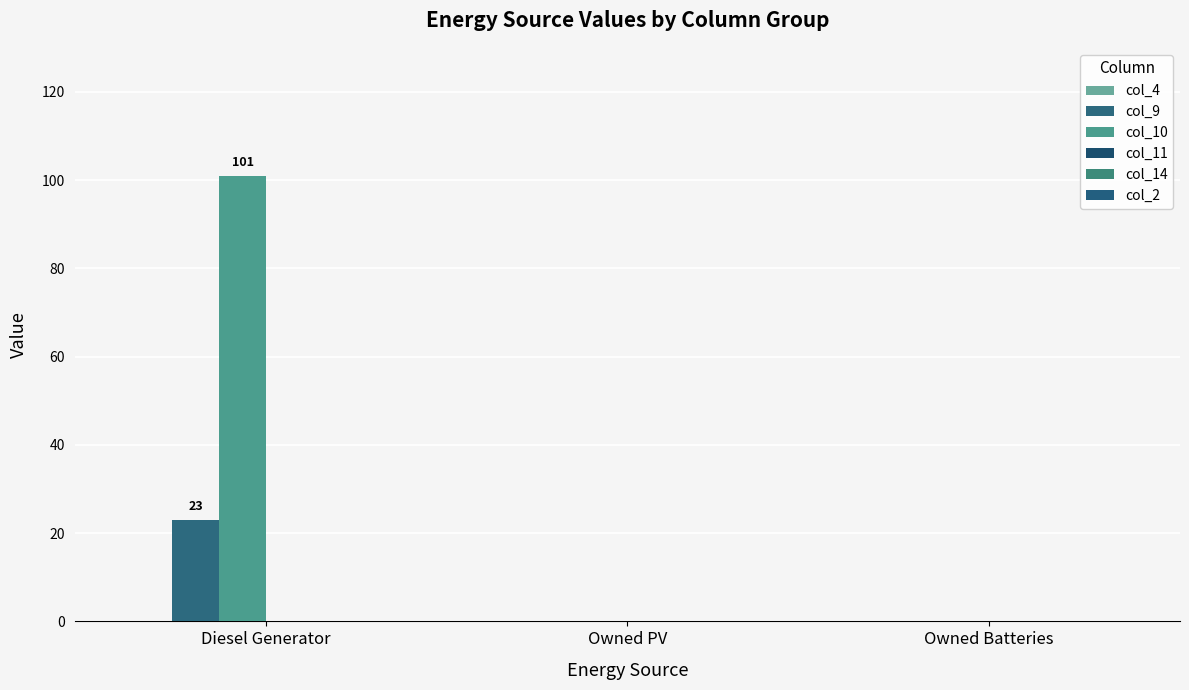

Between Diesel Generator and Owned Batteries, which series saw the biggest shift?

col_10